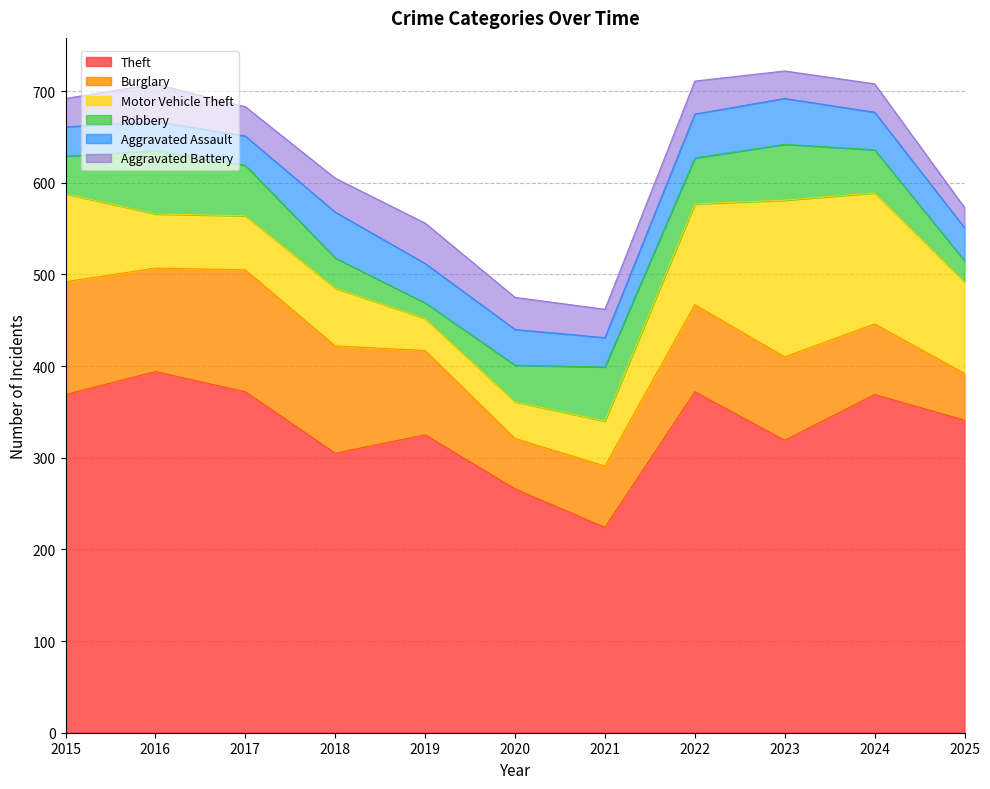

True or false: Theft and Motor Vehicle Theft intersect in this chart.

False